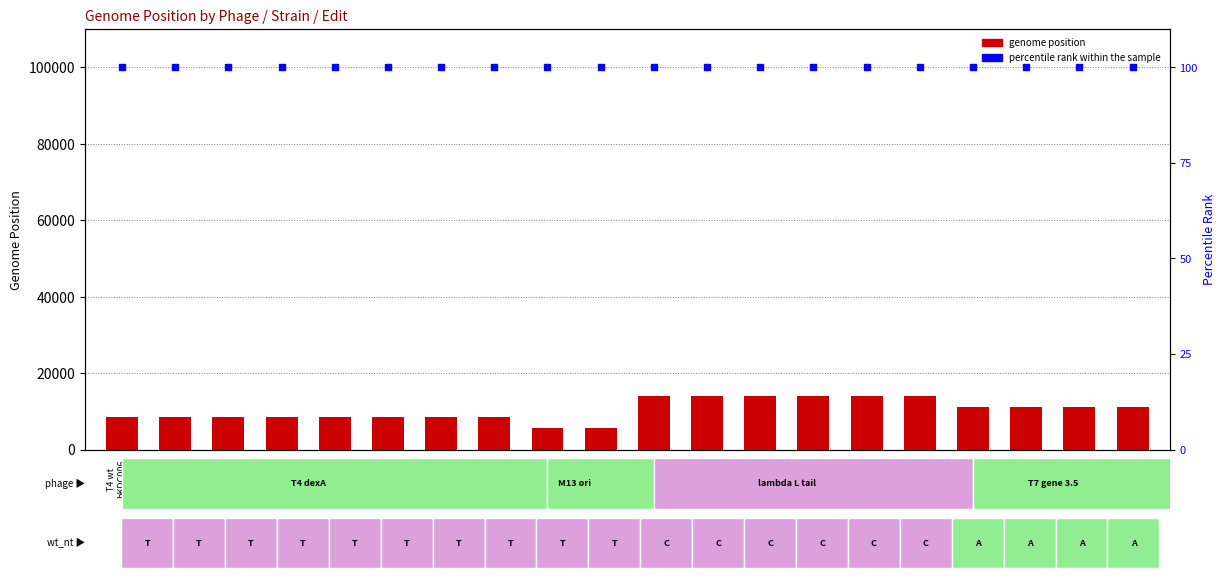

Which series has the largest total across all categories?

genome position